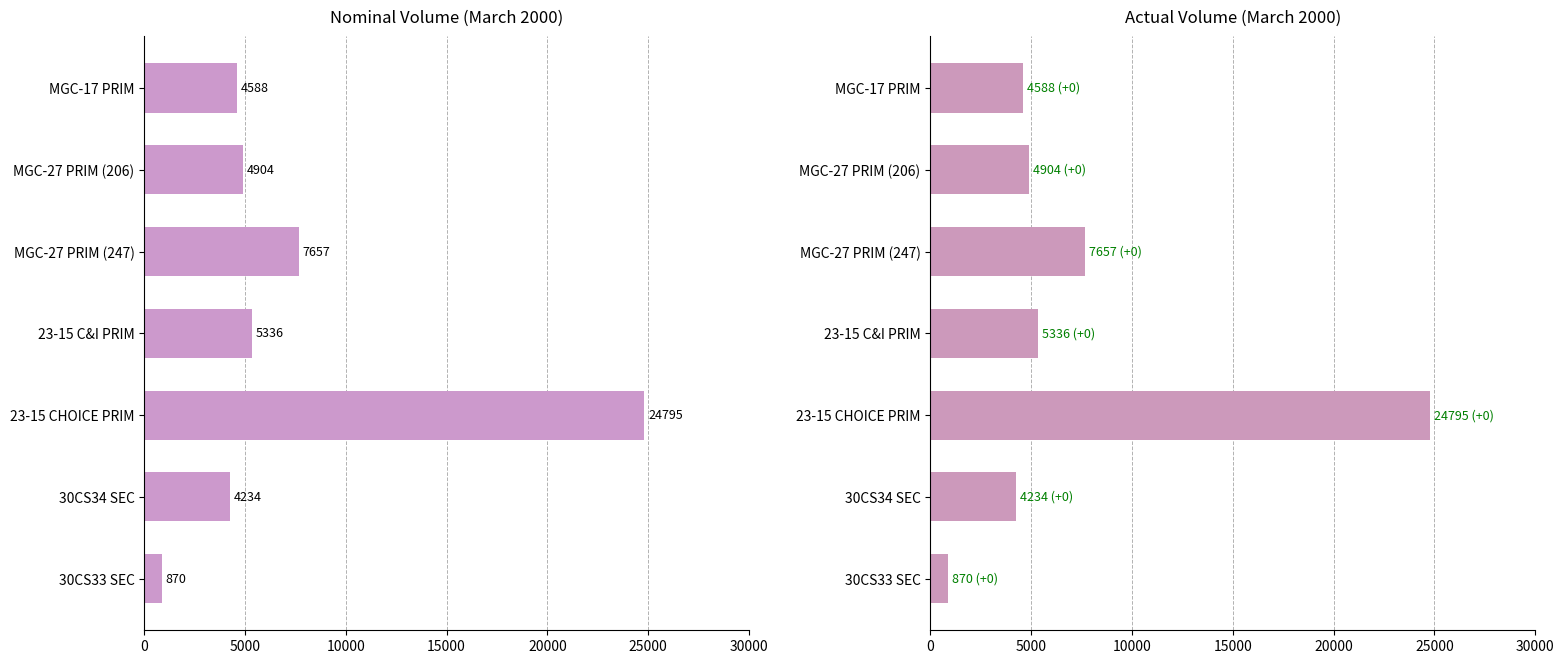

What is the average value of the ACT series?

7483